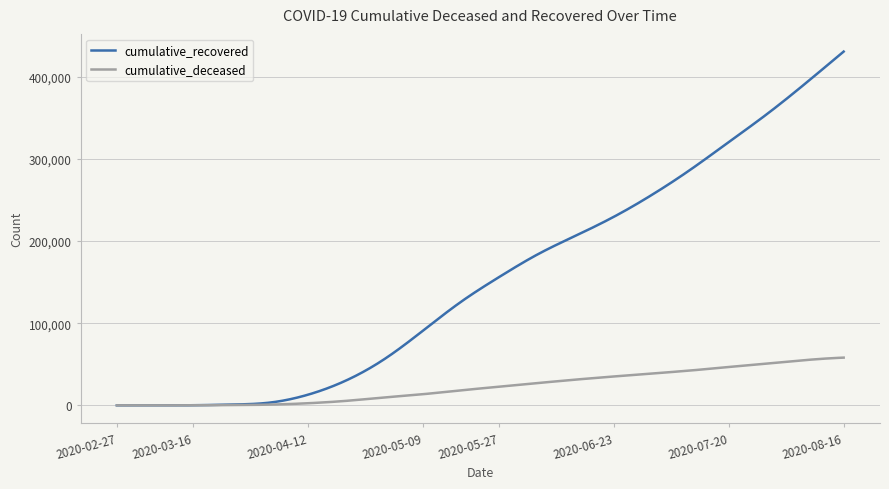

True or false: cumulative_deceased has more than 0 interior local peaks.

True